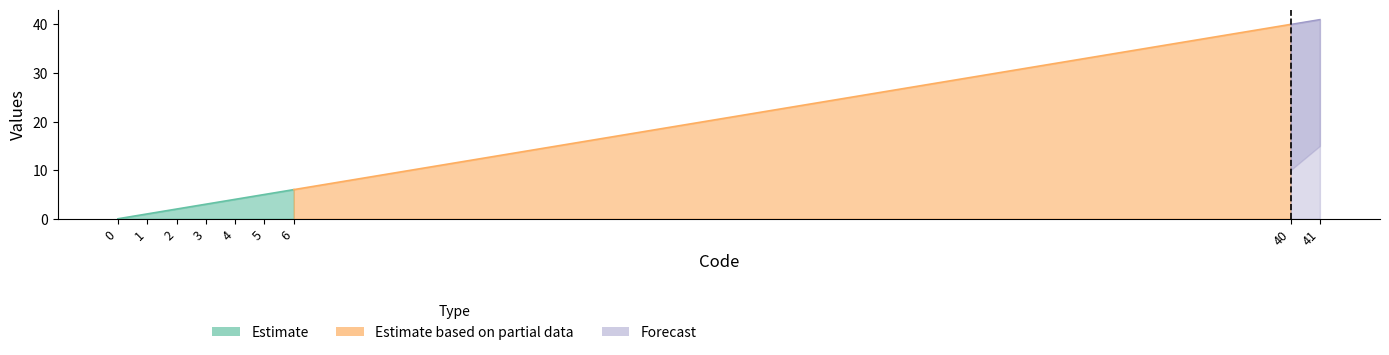

What is the difference between the Estimate values at 4 and 1?

3